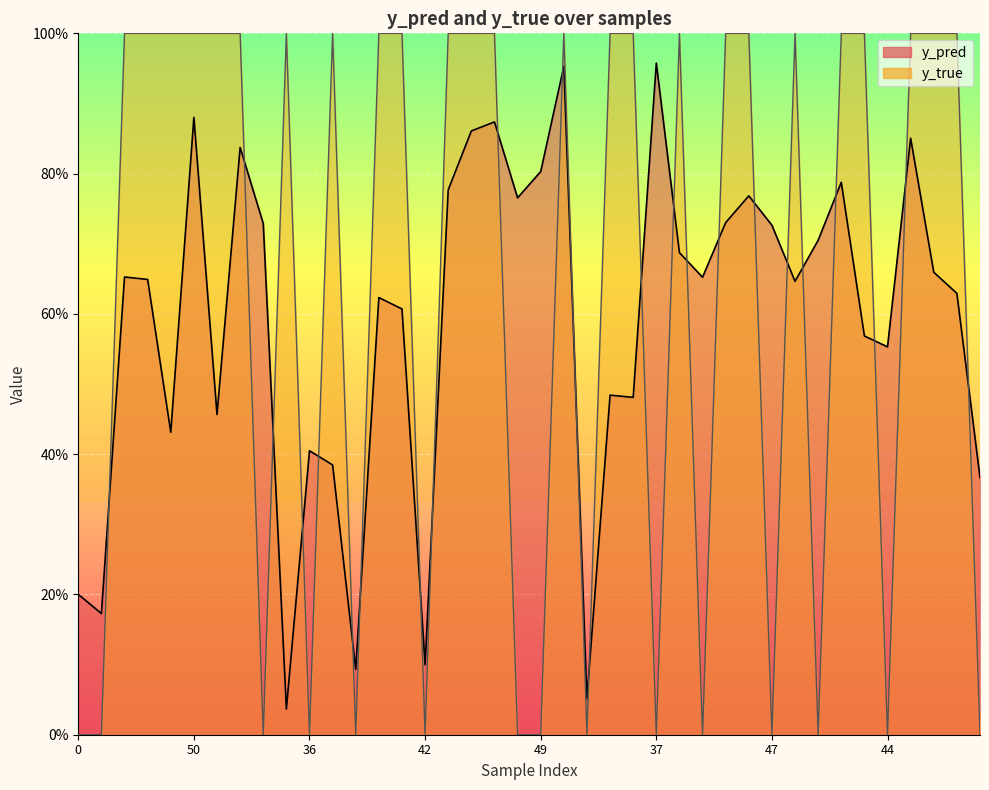

Where is y_pred nearest to the value 0?

22